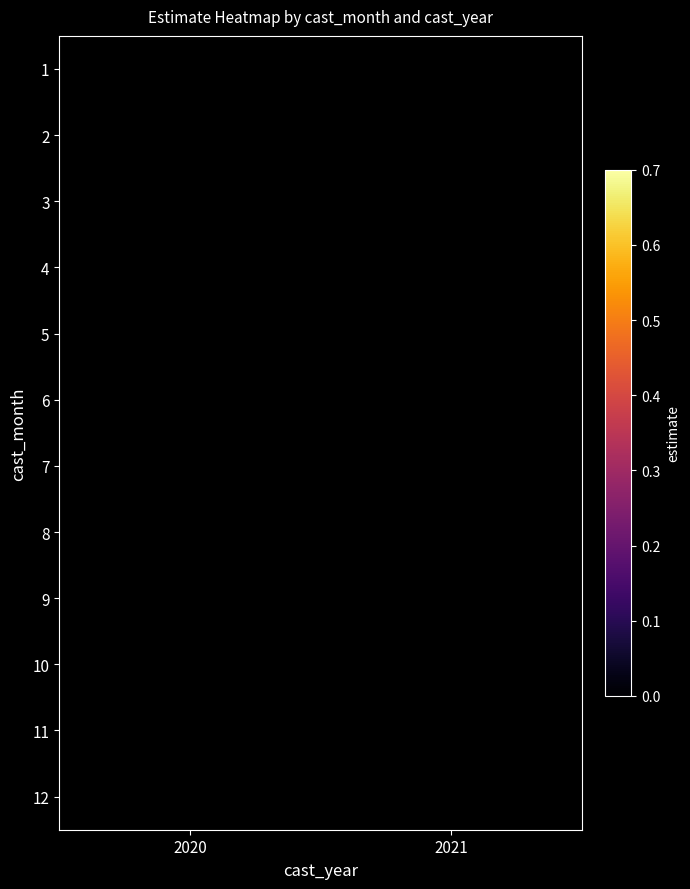

At which category is the sum across all series the highest?

2020